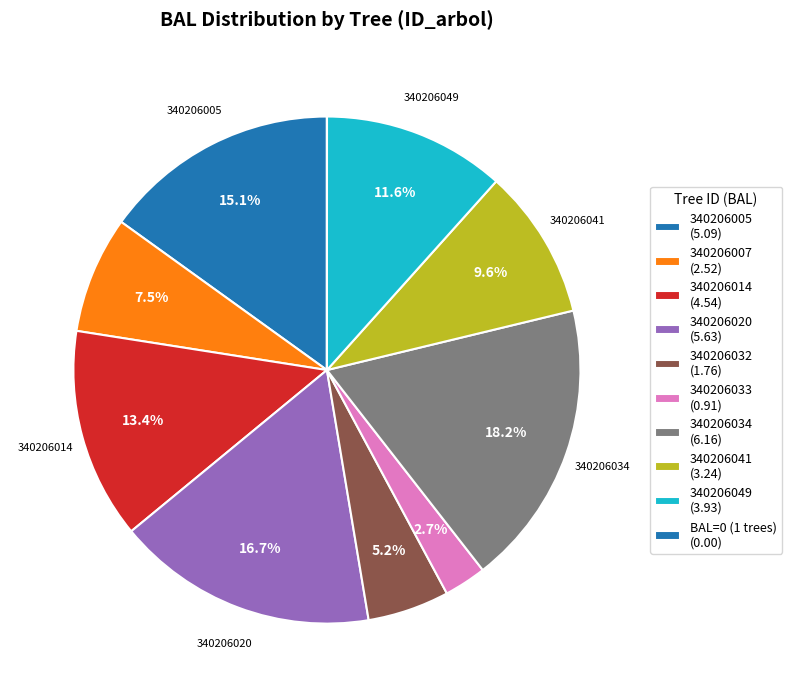

To the nearest percent, what is the average slice percentage?

10%